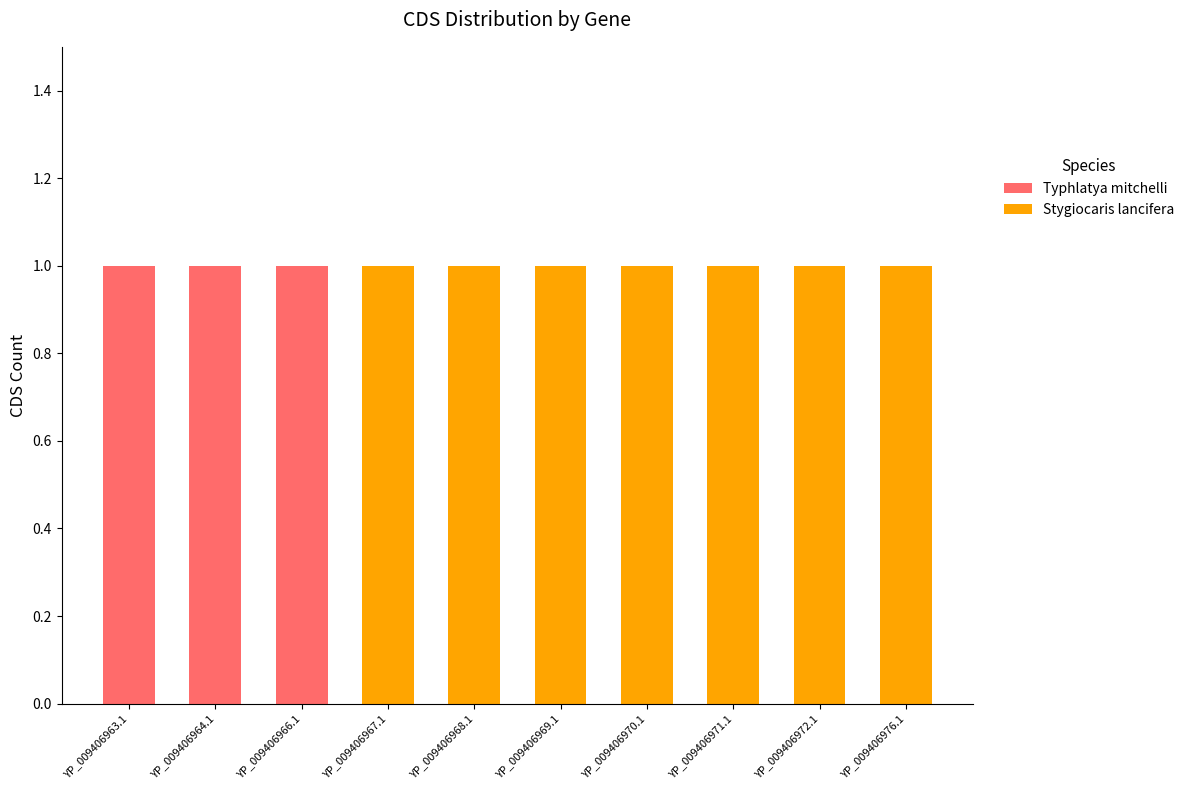

The value of Typhlatya mitchelli at YP_009406971.1 is 1. True or false?

False